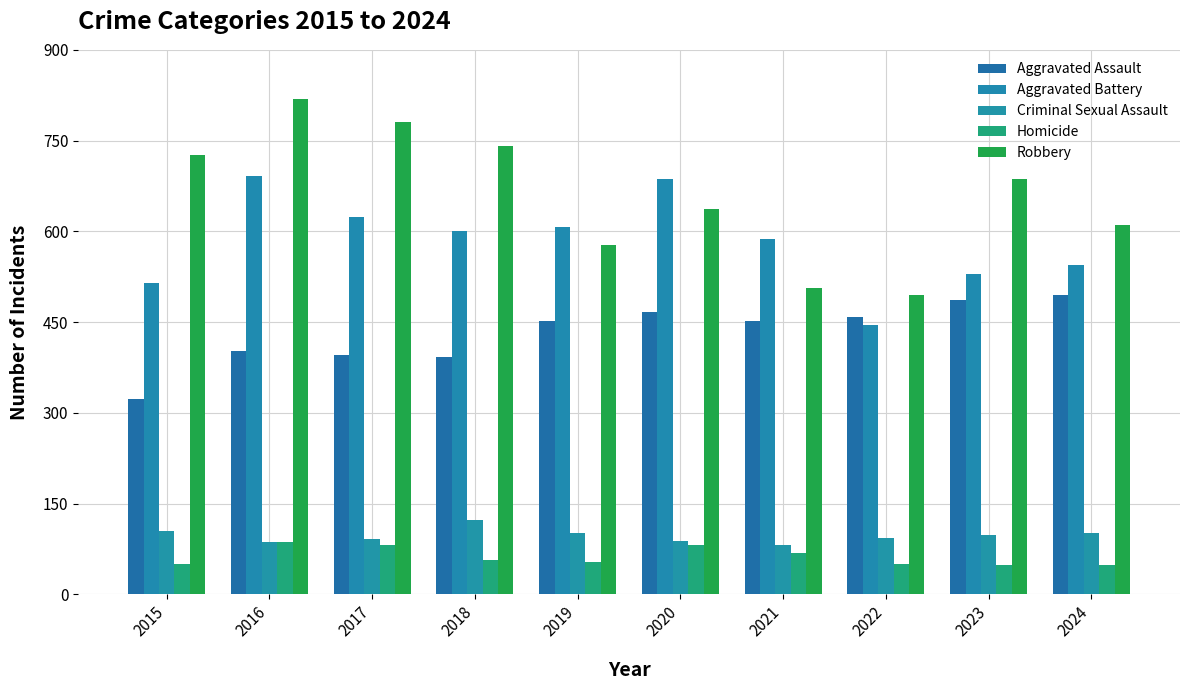

How many values in the Aggravated Assault series are below 452?

4